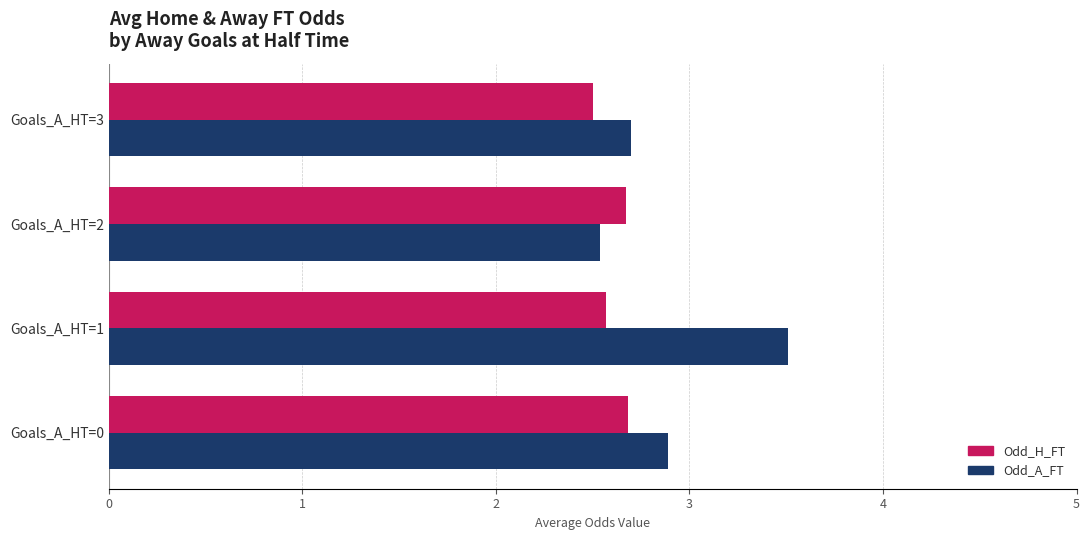

Is it true that Odd_A_FT equals 2.9 at Goals_A_HT=0?

True